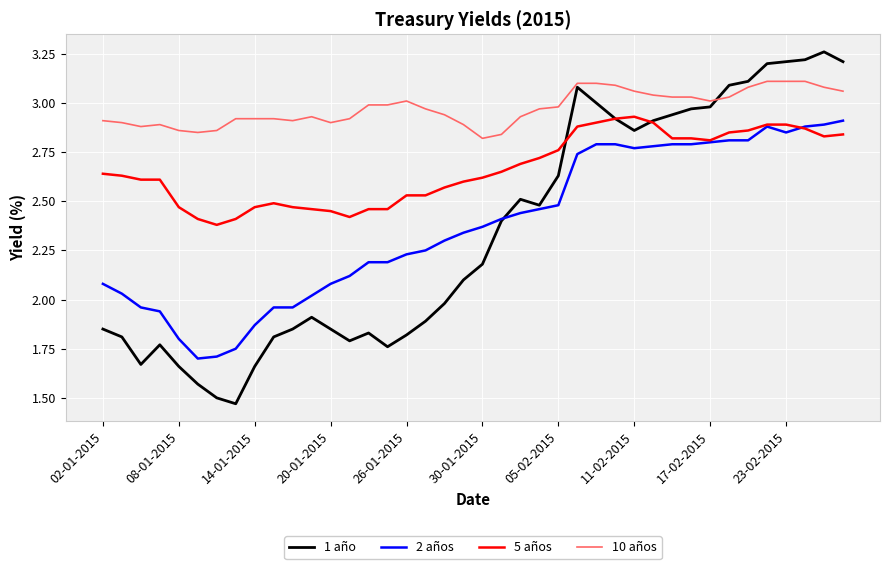

True or false: 10 años and 1 año intersect in this chart.

True